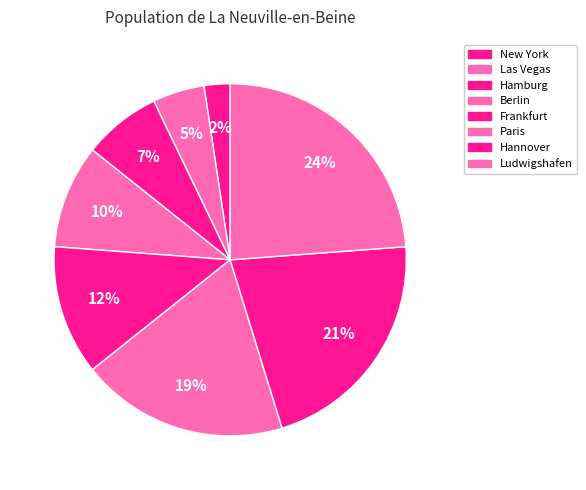

How many slices are in this pie chart?

8